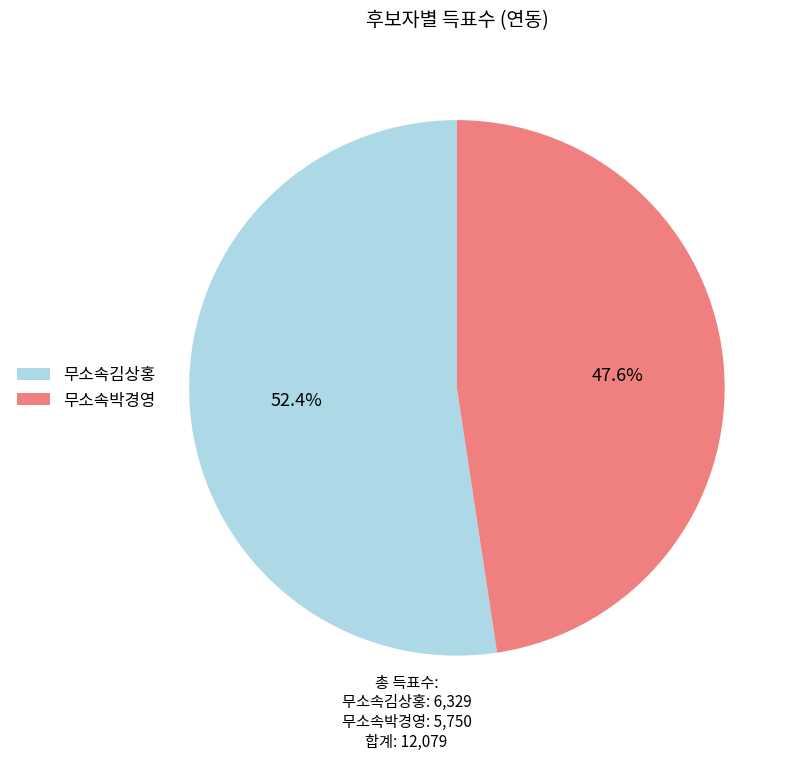

To the nearest percent, what portion does 무소속김상홍 represent?

52%